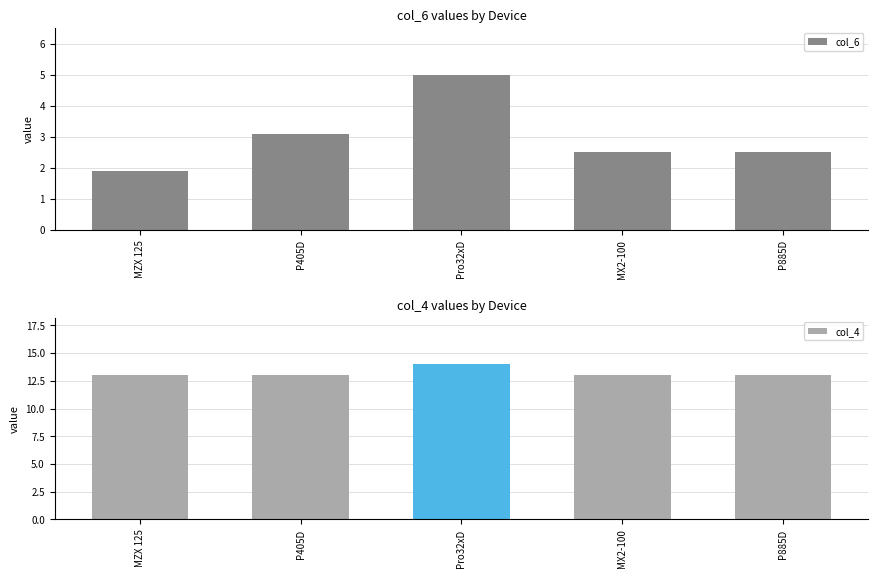

Which series has the largest range (max minus min)?

col_6